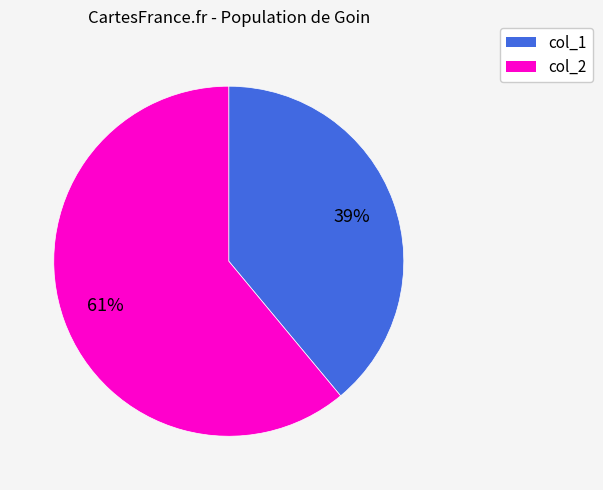

How many slices are in this pie chart?

2